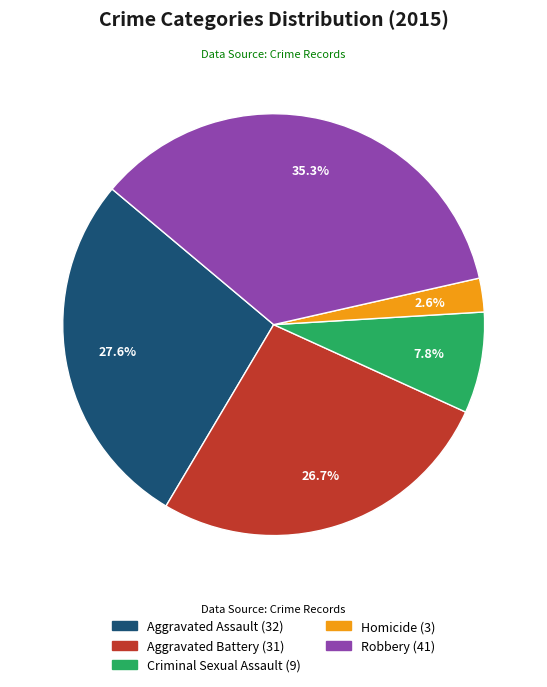

Is it true that Criminal Sexual Assault is 2% of the pie?

False